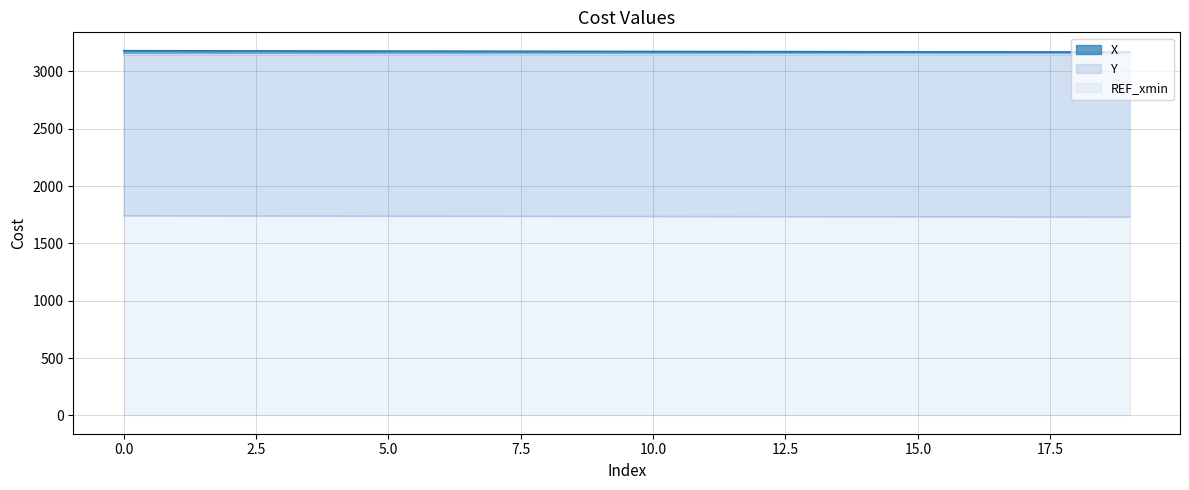

Which category has the lowest value across all series?

19